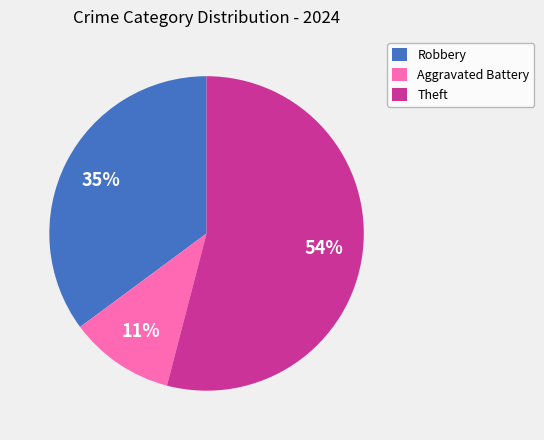

Which slice is the largest?

Theft